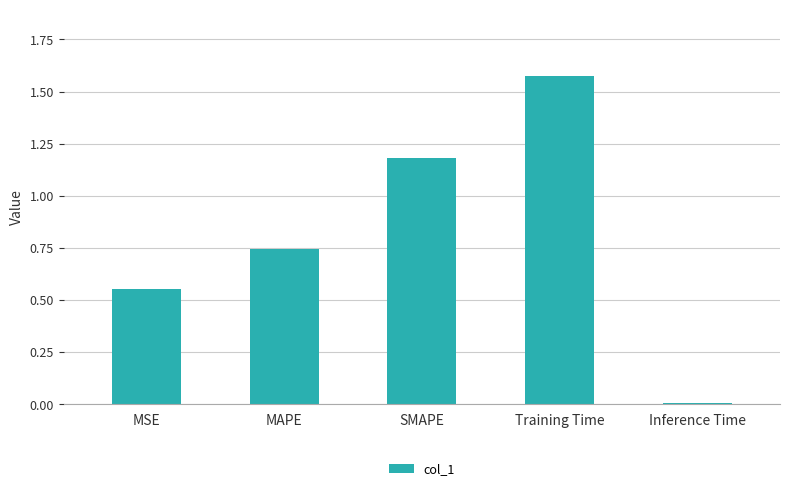

What position from the right is MSE?

5